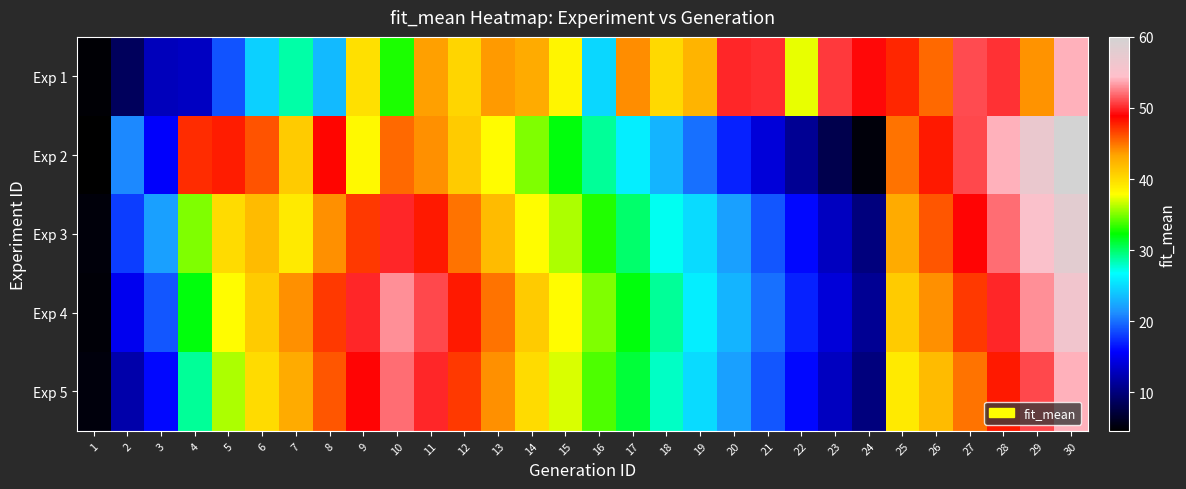

At which category is the sum across all series the highest?

30